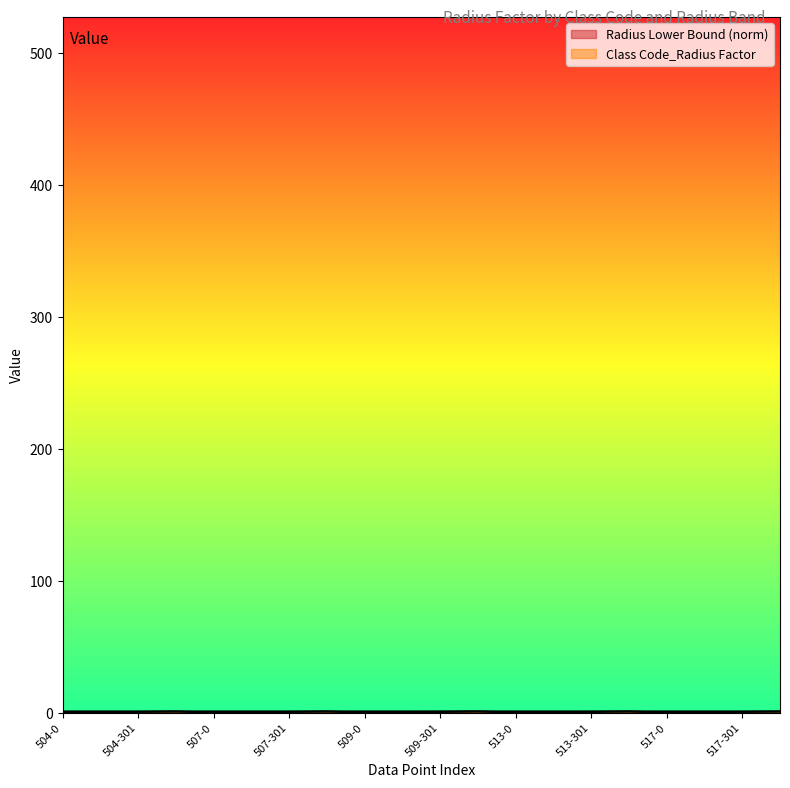

Which category has the lowest value in the Radius Lower Bound series?

504-0